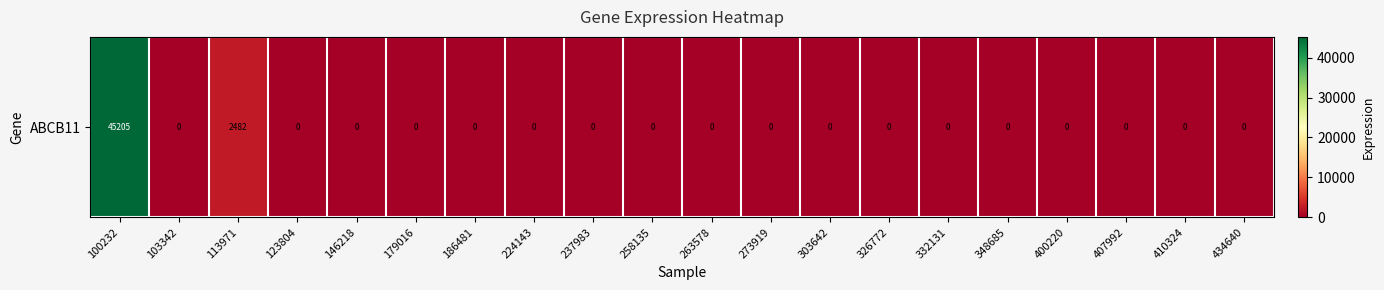

What is the average value?

2384